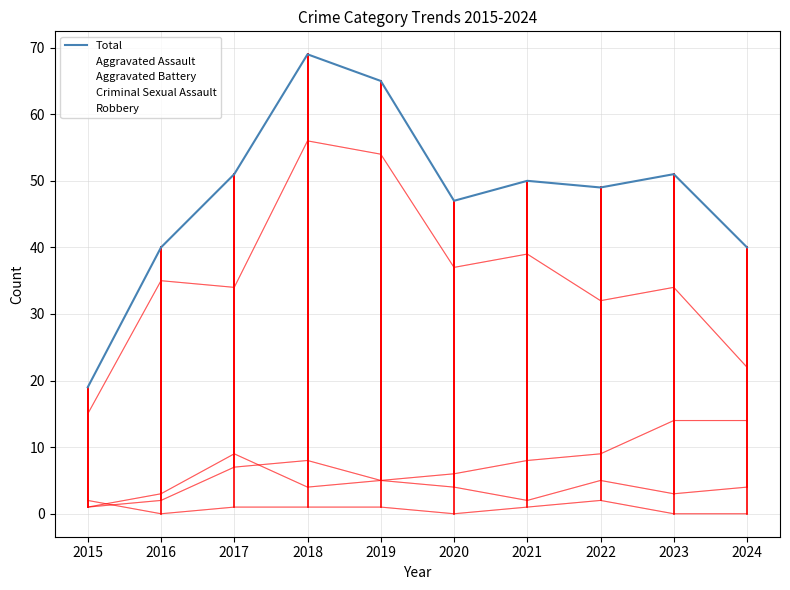

Count the number of categories in the chart.

10